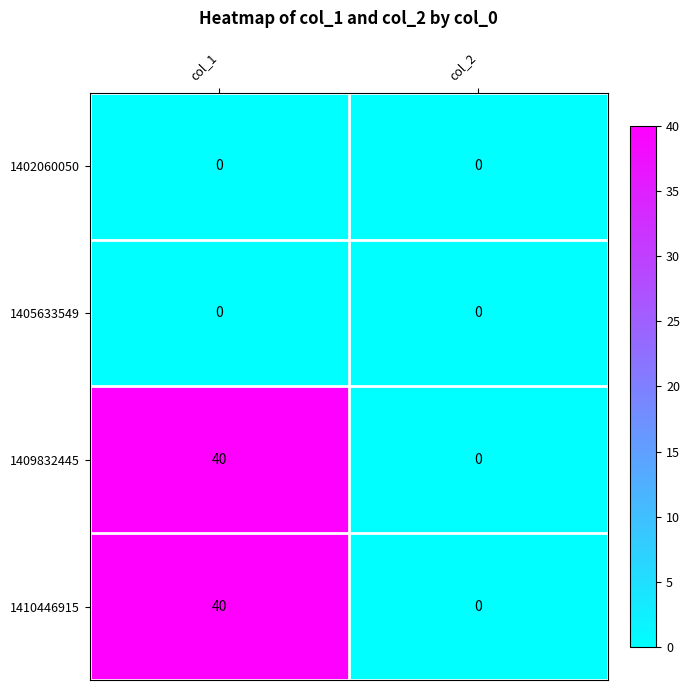

How many categories are shown in the chart?

2